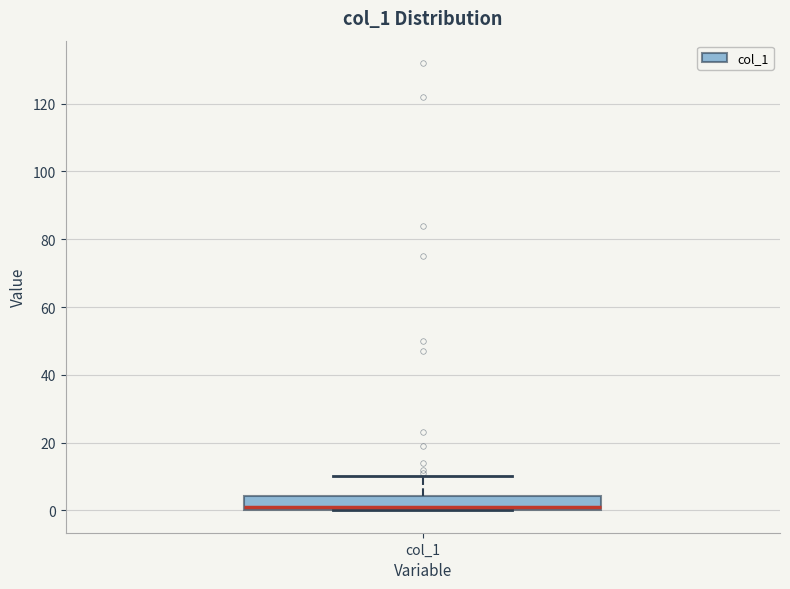

Transcribe this box plot: give where the median line is, the range the box spans, and where the two whiskers end, as read against the y-axis. The values are not printed on the chart, so give them approximately, as read against the axis.

median 2, box 0 to 4, whiskers 0 to 10